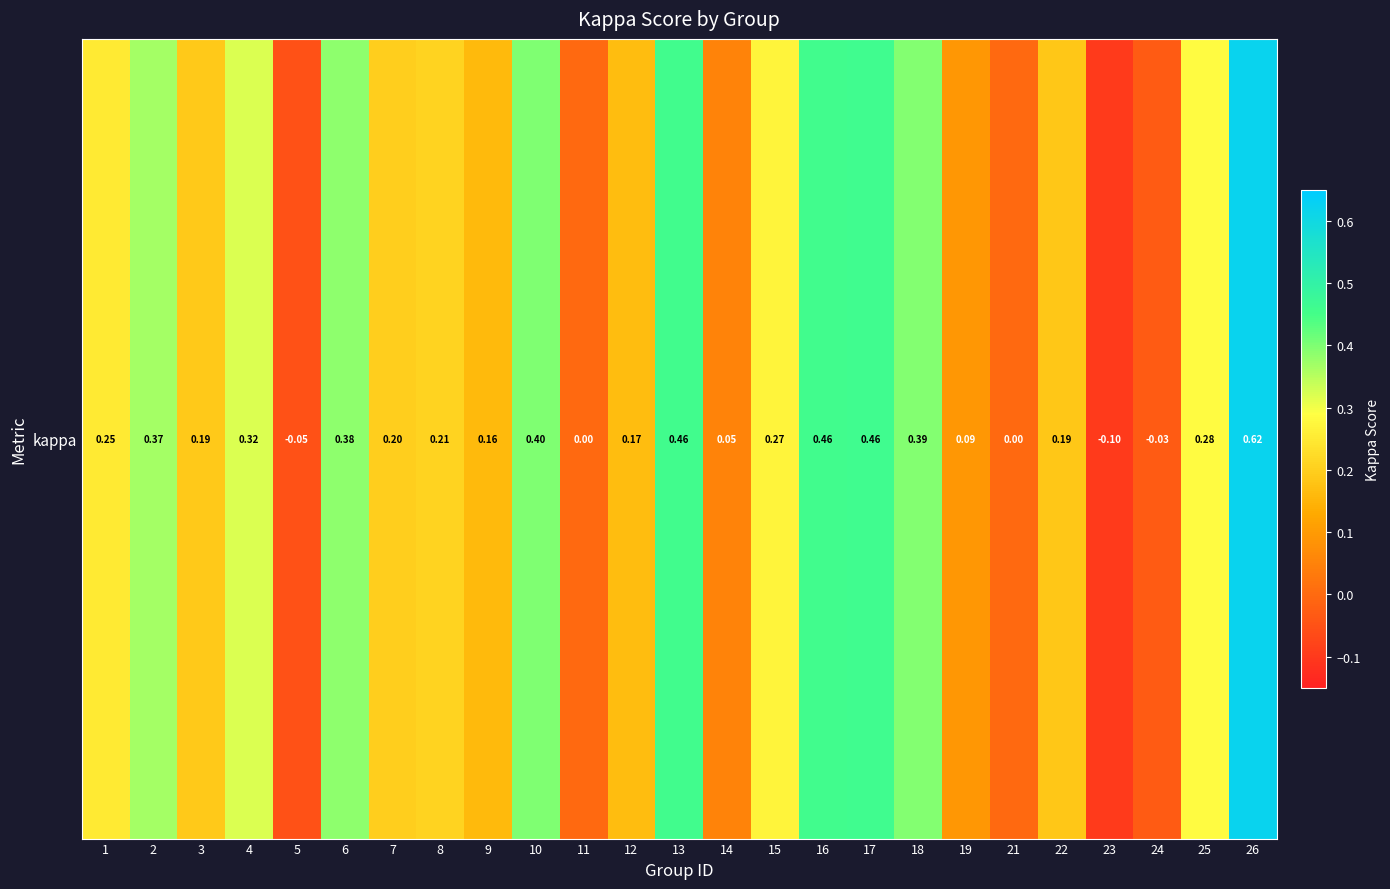

How many positive values are there?

20